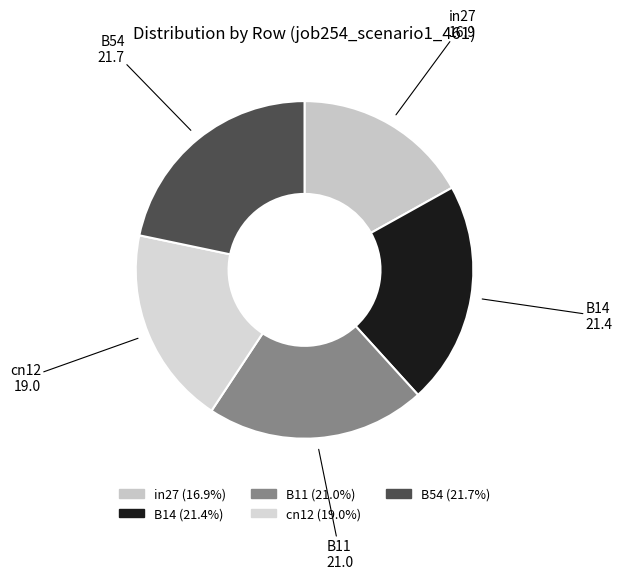

Which slice is the smallest?

in27